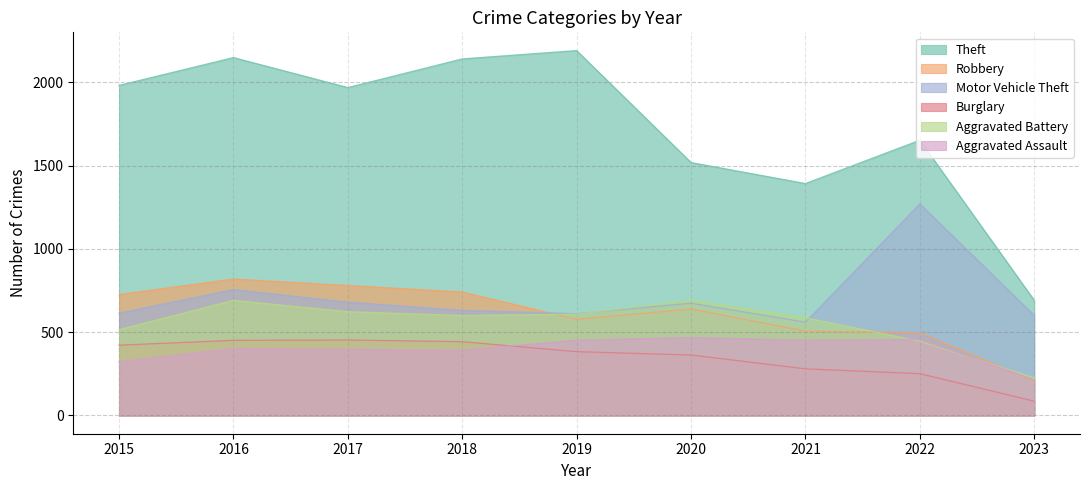

The value of Burglary at 2017 is 453. True or false?

True